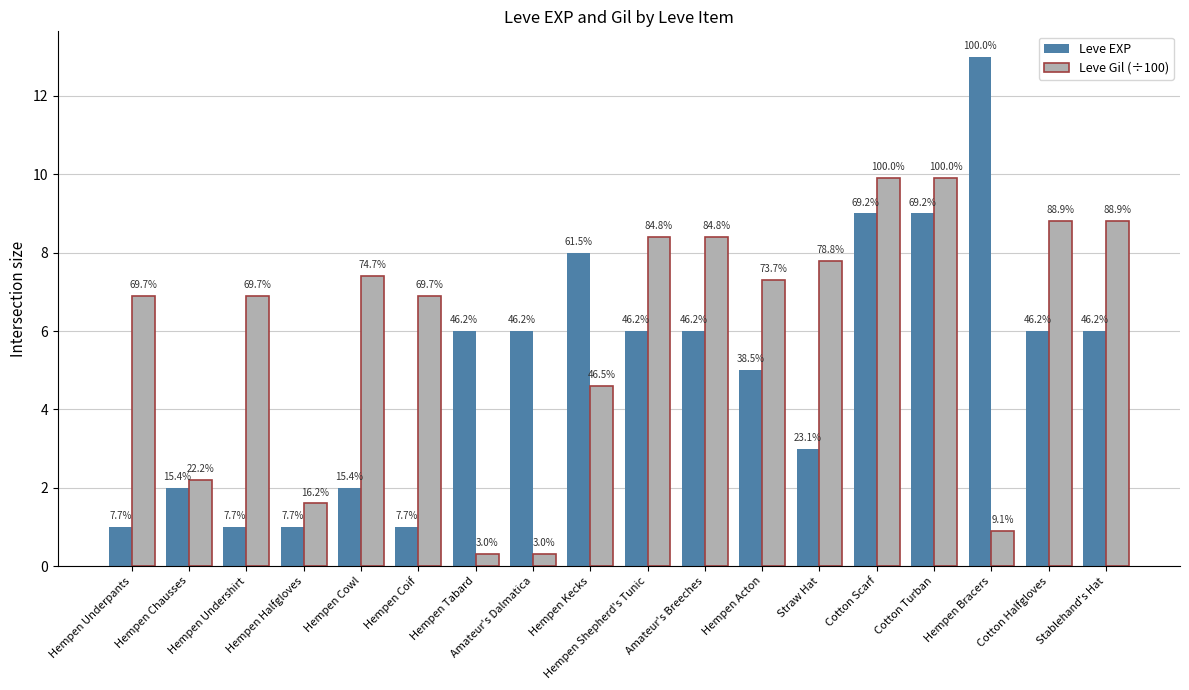

What are all the series names shown in the legend?

Leve EXP, Leve Gil (÷100)